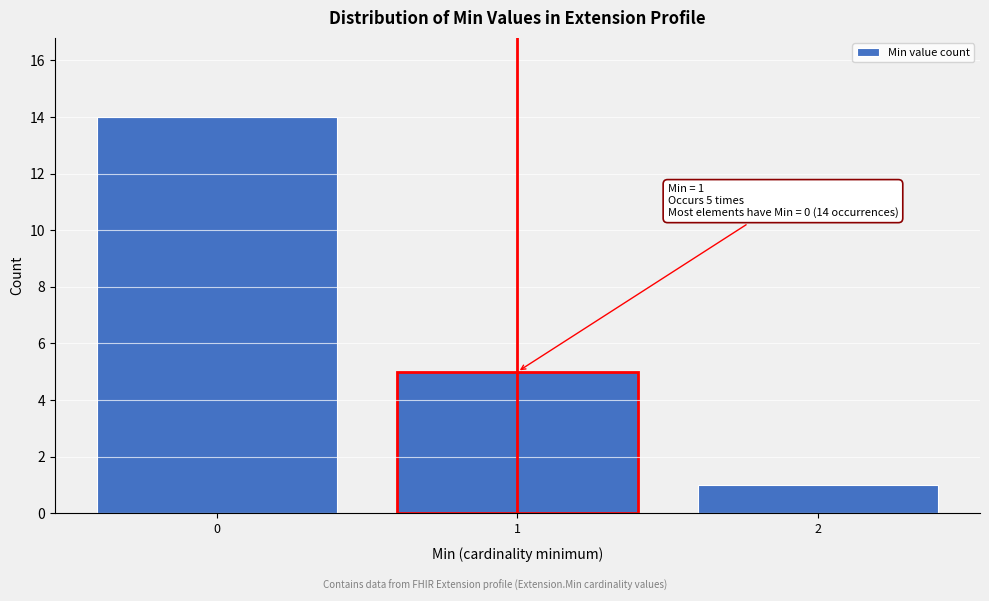

Reading left to right, transcribe all the data shown in this chart.

14	5	1